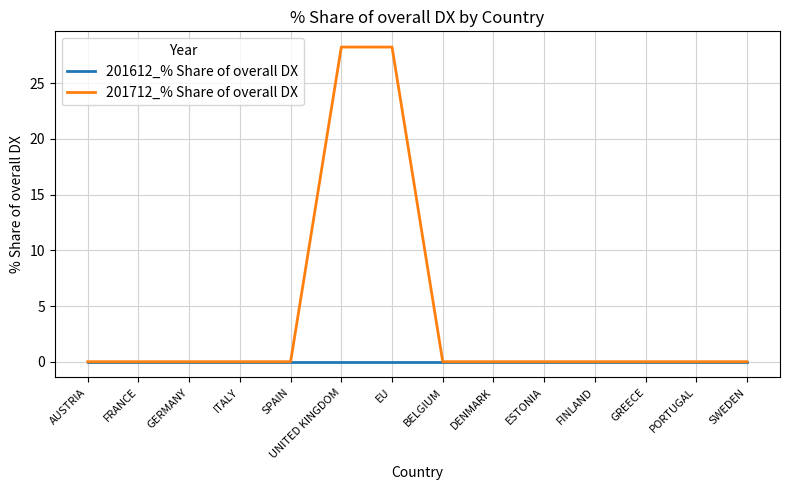

Which series has the widest spread of values?

201712_% Share of overall DX